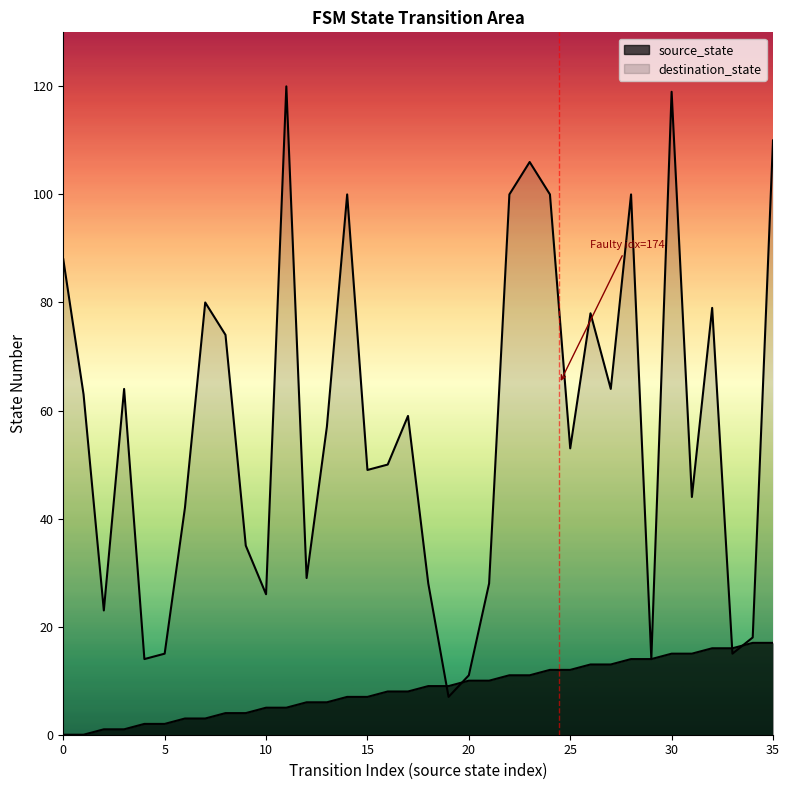

Between 20 and 24, which series saw the biggest shift?

destination_state